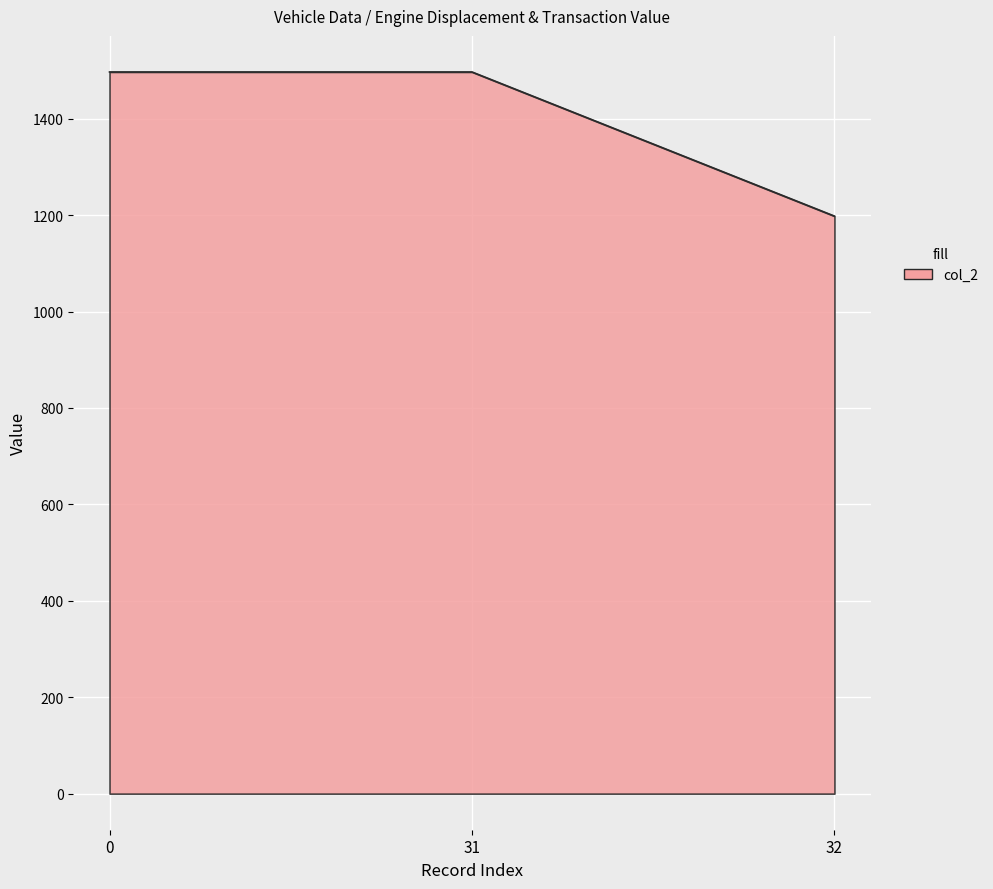

Is it true that the value at 0 is 1497?

True